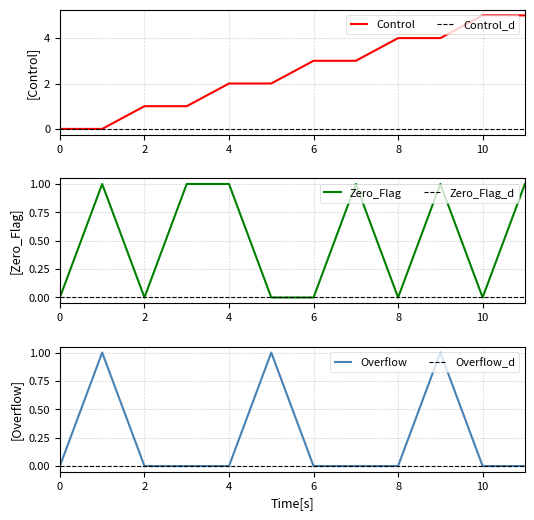

Which category has the highest value in the Zero_Flag series?

1